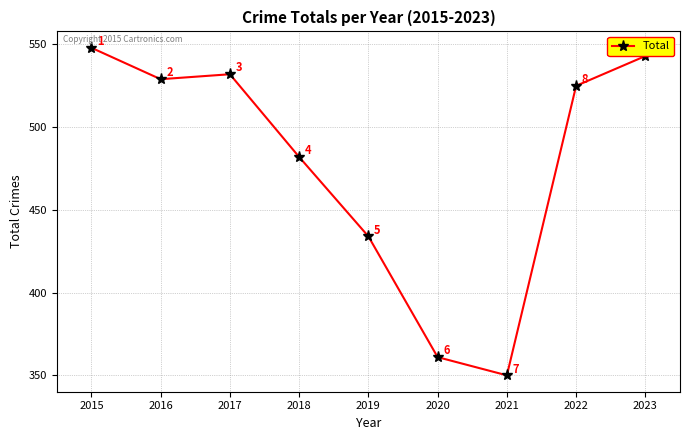

Approximately how many times larger is the value at 2019 compared to 2017?

0.8